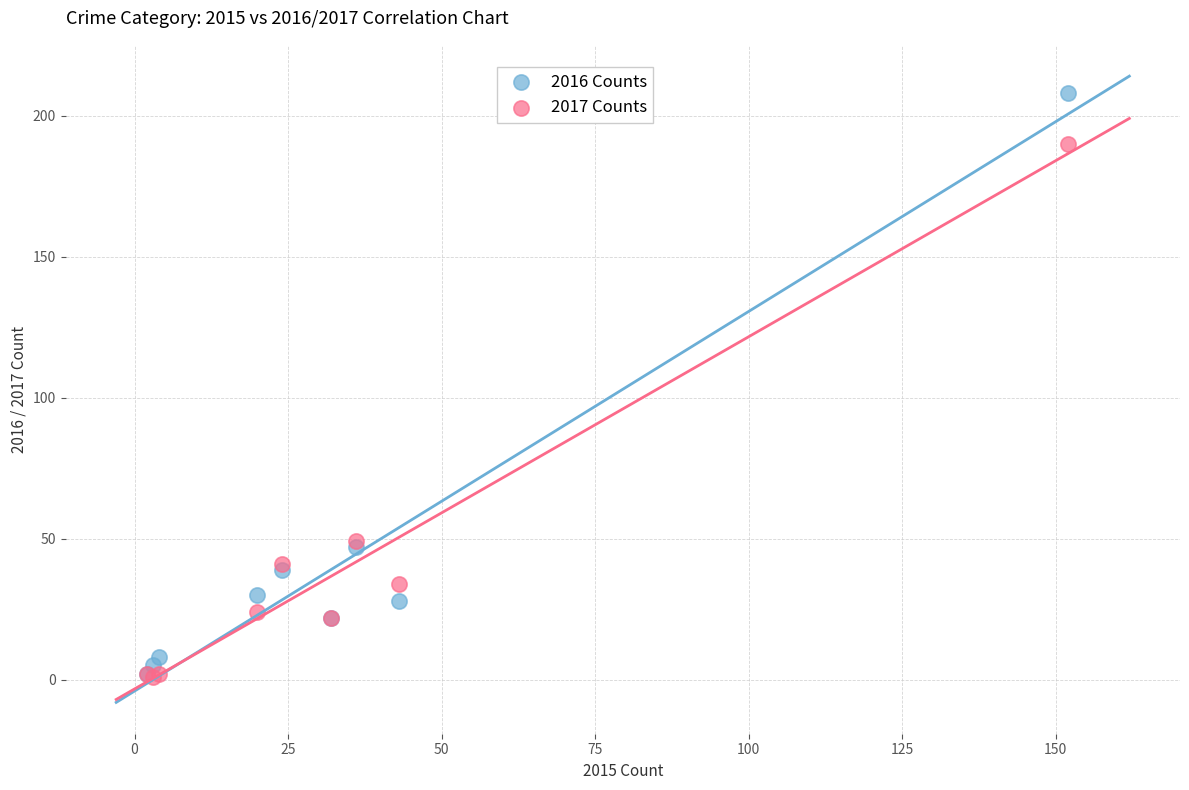

Which series has the largest Y range (max minus min)?

2016 Counts